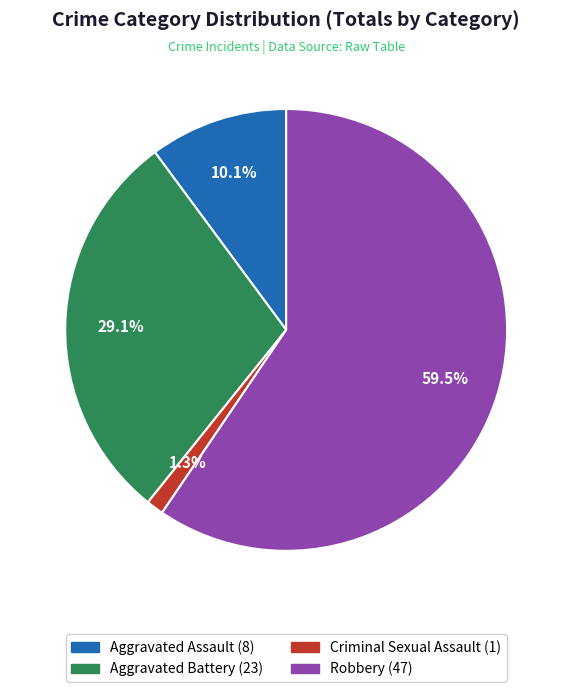

Is there a majority slice in this chart?

Yes